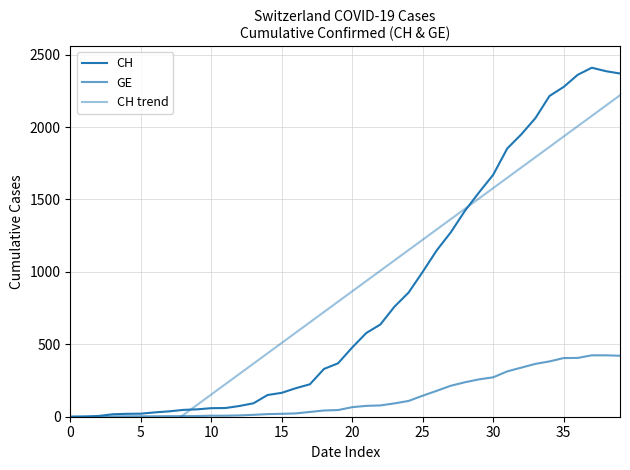

How many categories are shown in the chart?

40